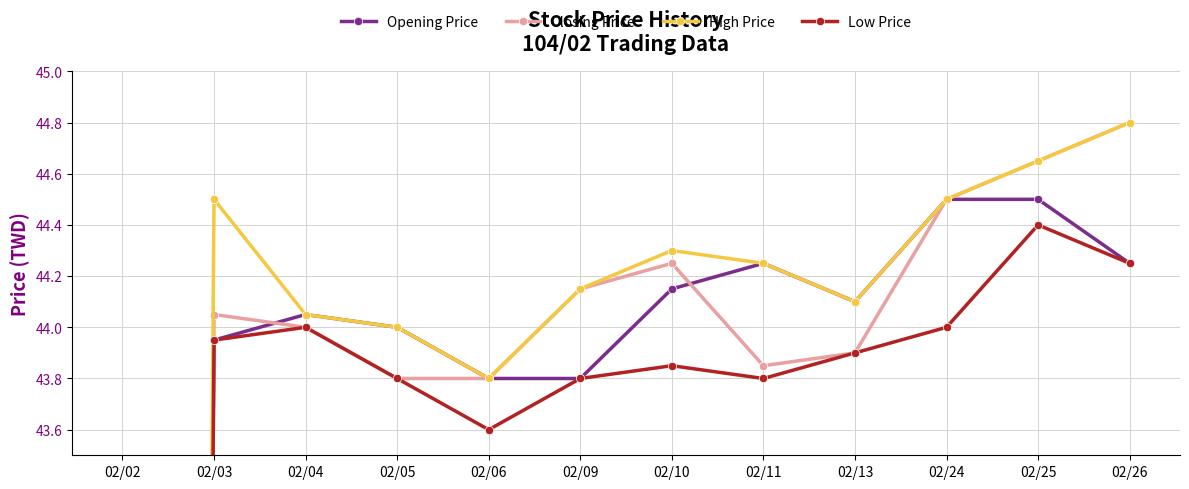

The High Price series shows 44.5 at 02/24. True or false?

True